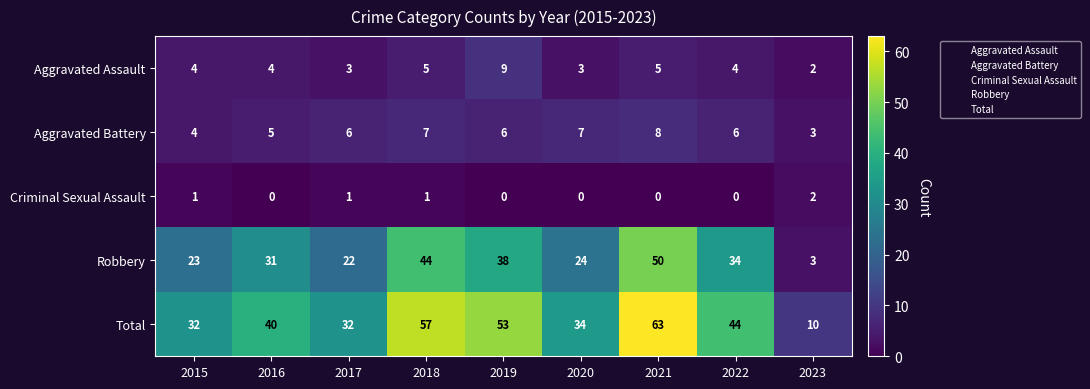

True or false: Robbery has a value of 16 at 2016.

False